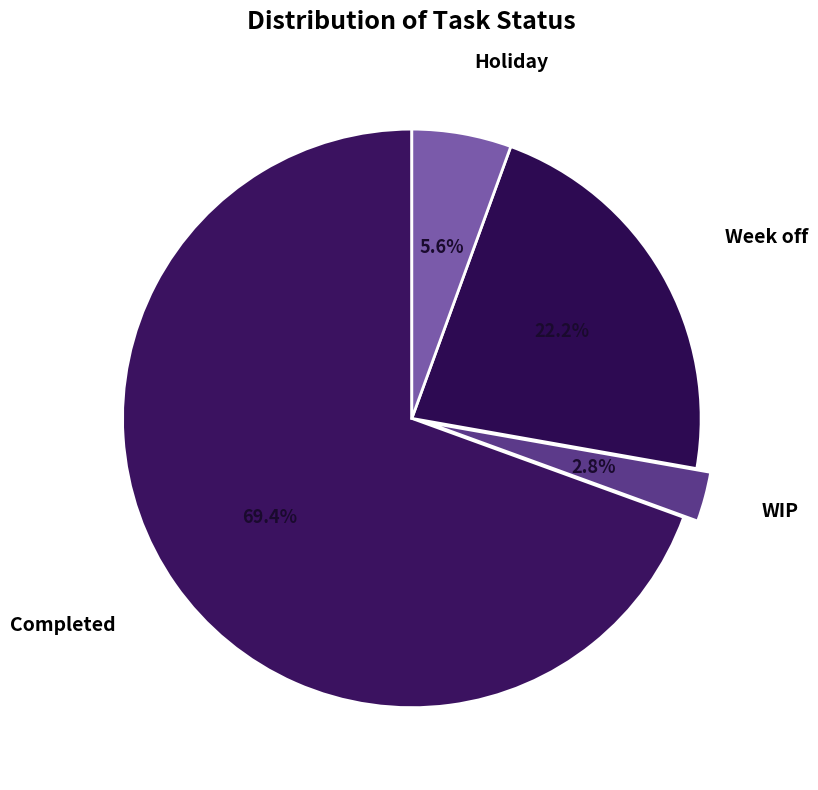

Which has a higher value, Holiday or Week off?

Week off